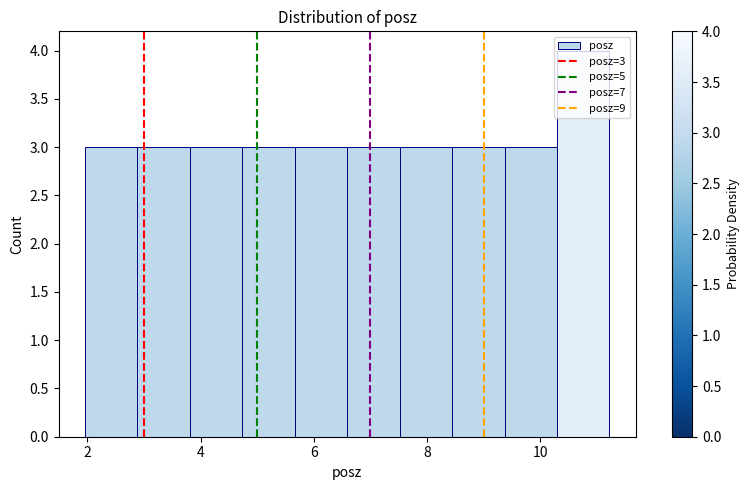

Over which range of the x-axis is the bar tallest?

10.2 to 11.2